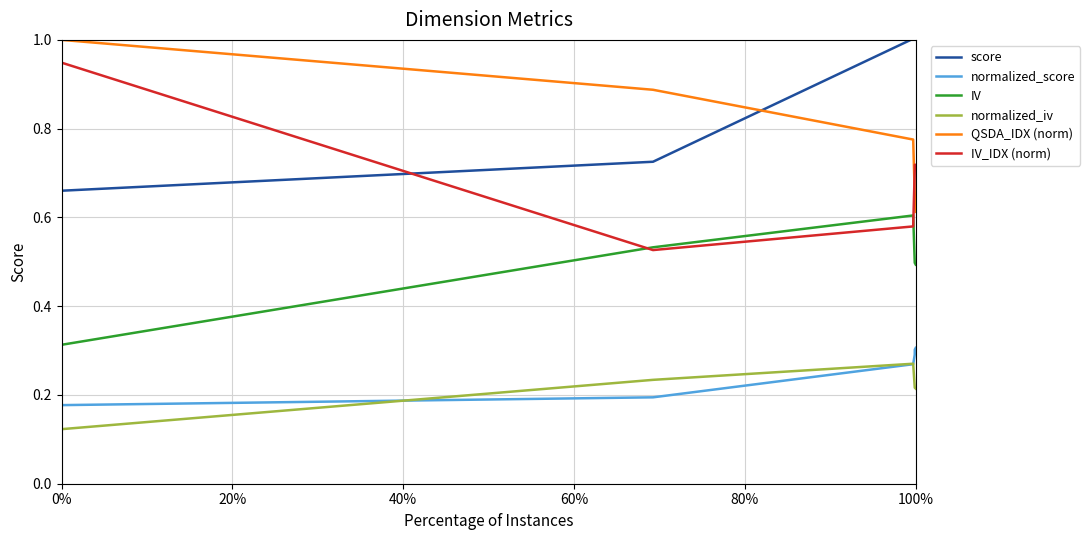

True or false: score has more than 2 interior local peaks.

False